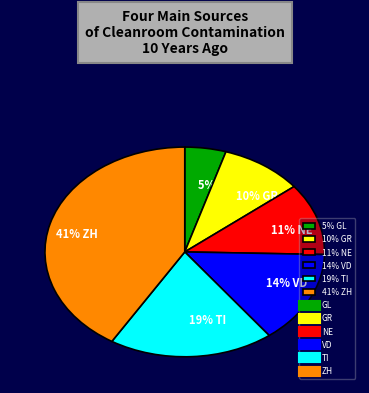

Count the number of slices in the pie.

6